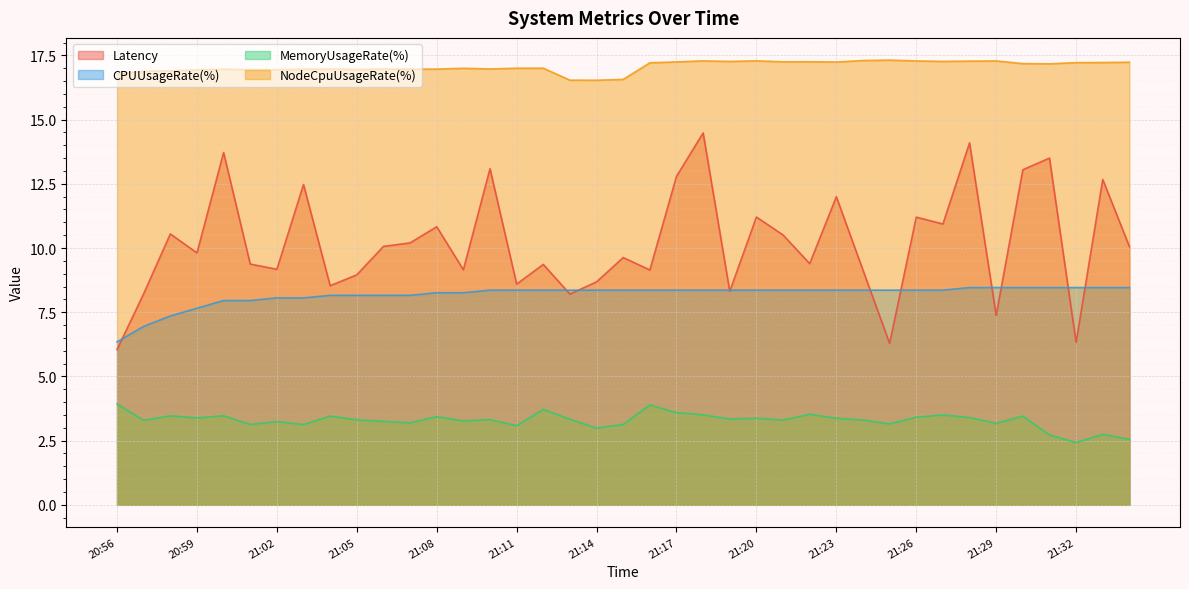

What is the label of the 18th point from the right?

21:17